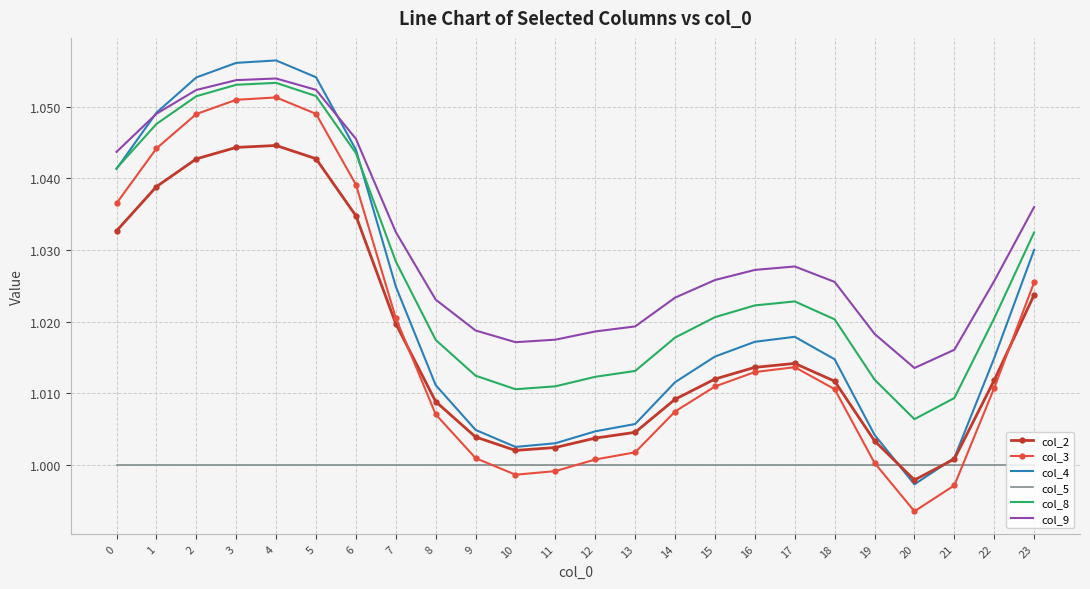

True or false: col_4 has a value of 1.0 at 10.

True